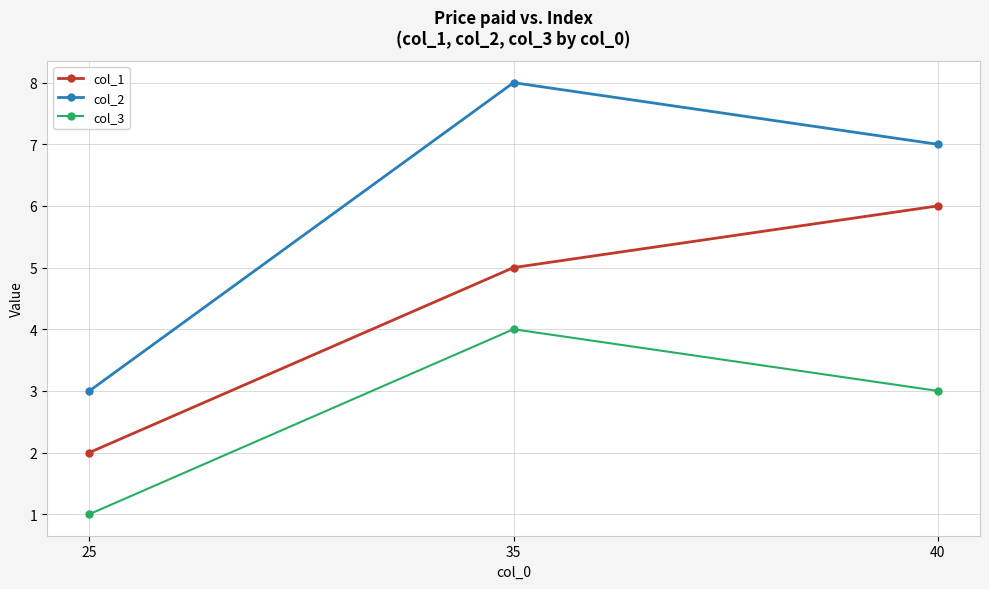

Reading left to right, list all the values displayed in this chart.

col_1: 25=2	35=5	40=6
col_2: 25=3	35=8	40=7
col_3: 25=1	35=4	40=3